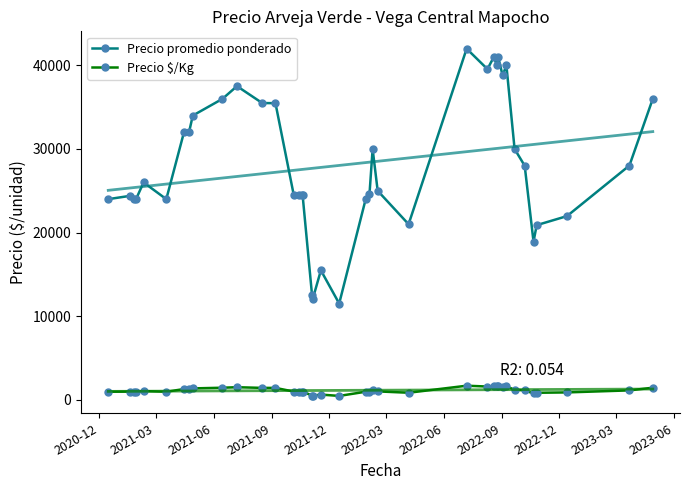

True or false: Precio $/Kg and Precio promedio ponderado cross at least once.

False